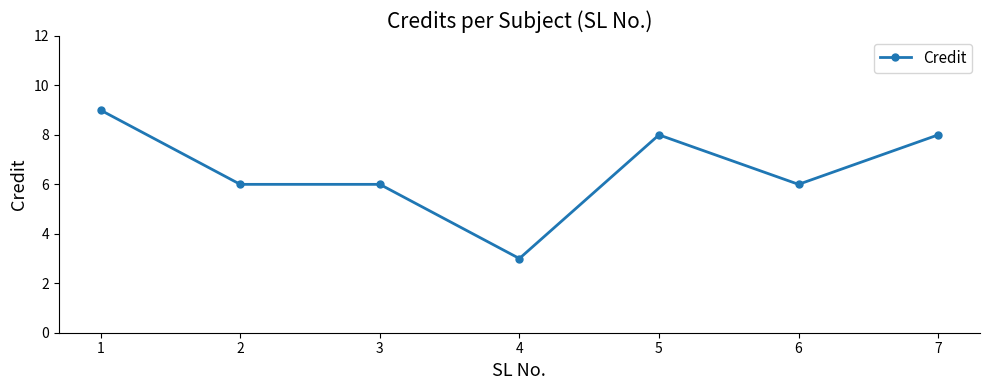

What is the sum of all values?

46